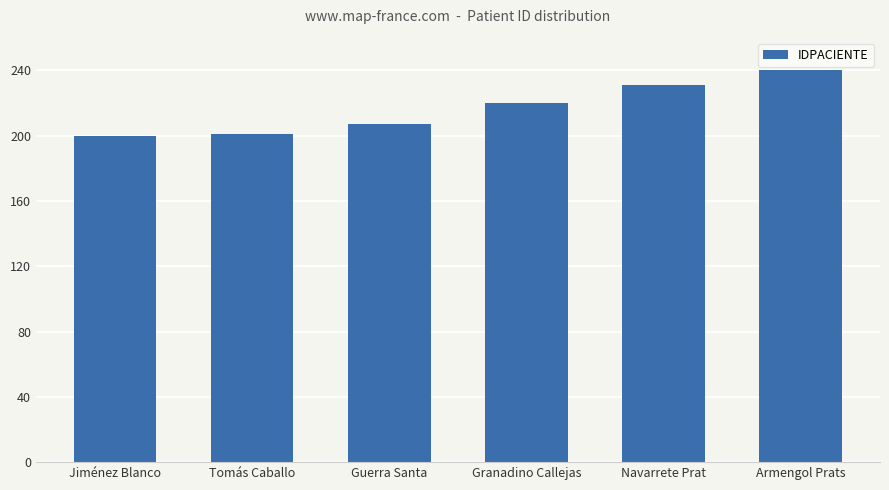

Between Granadino Callejas and Jiménez Blanco, which is larger?

Granadino Callejas